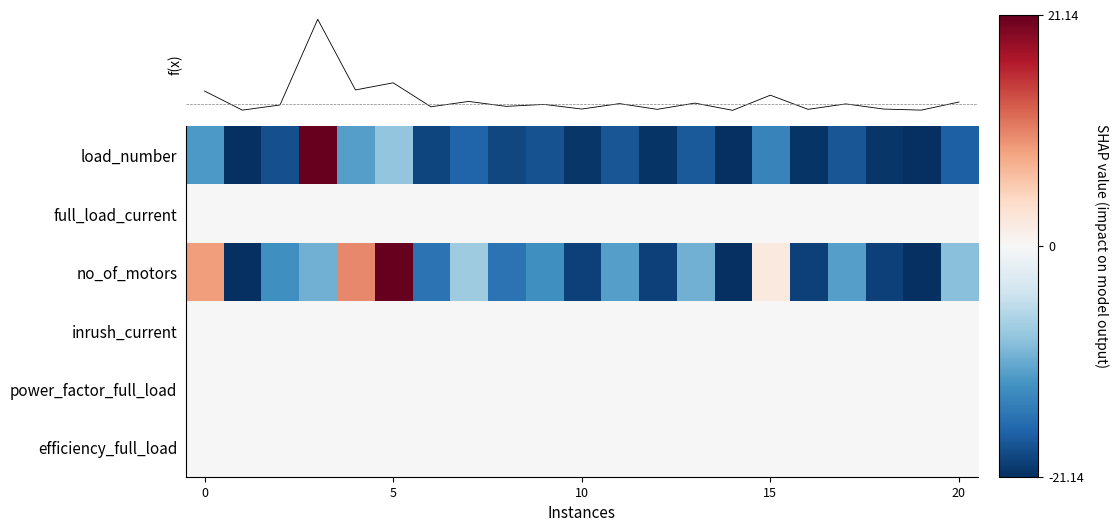

How many values in f(x) are below zero?

20